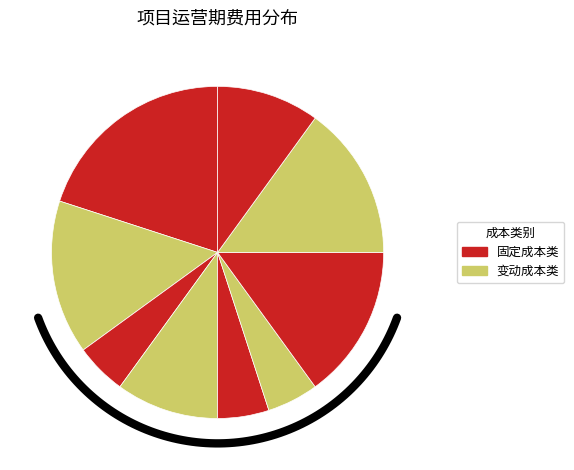

How many segments does this pie chart have?

9